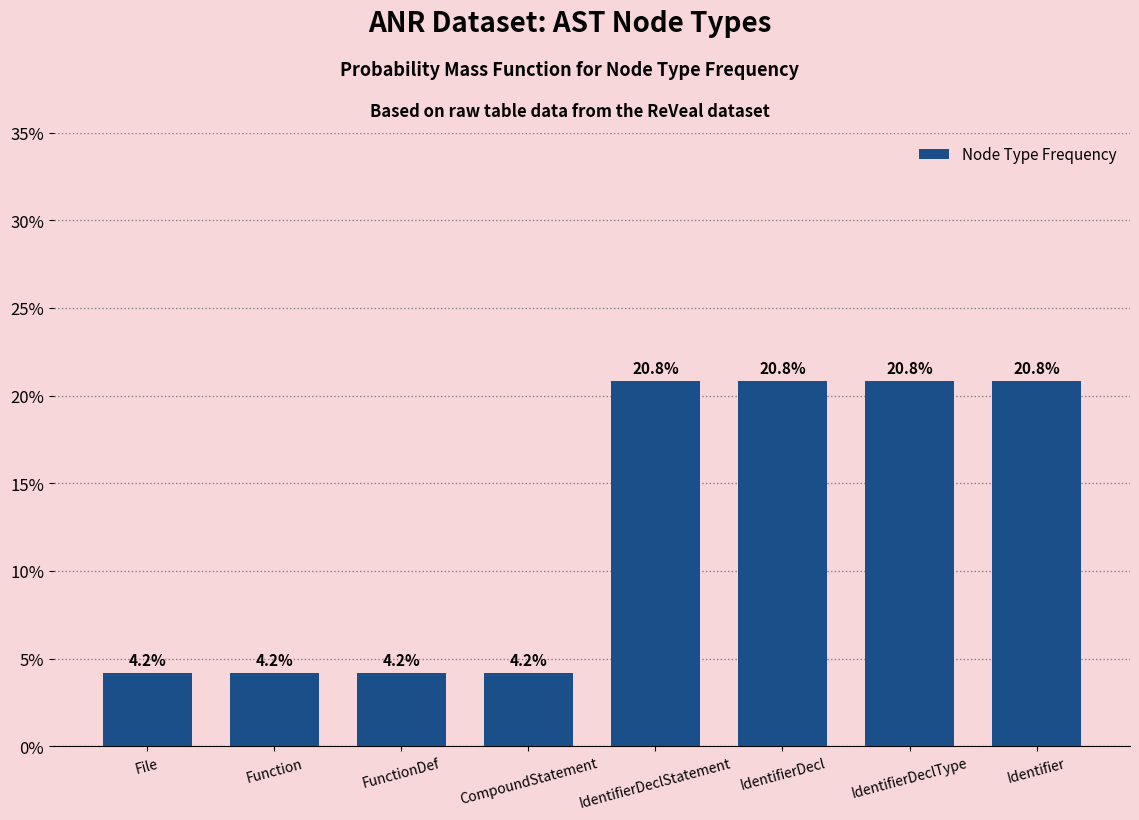

What is the change in value from File to IdentifierDecl?

+16.7